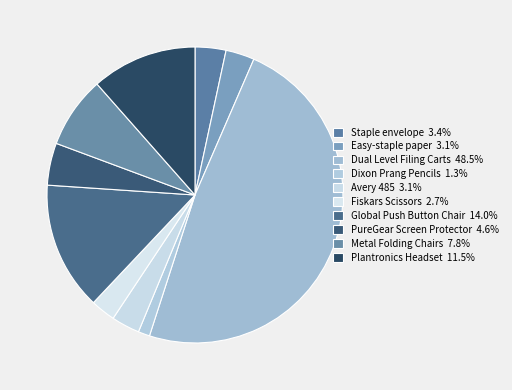

Which slice is the smallest?

Dixon Prang Watercolor Pencils